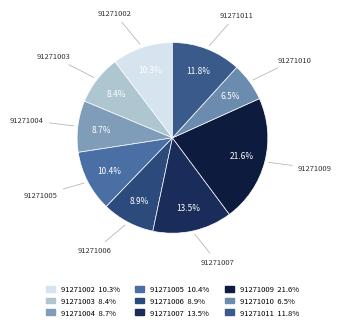

Is it true that 91271002 is 10% of the pie?

True